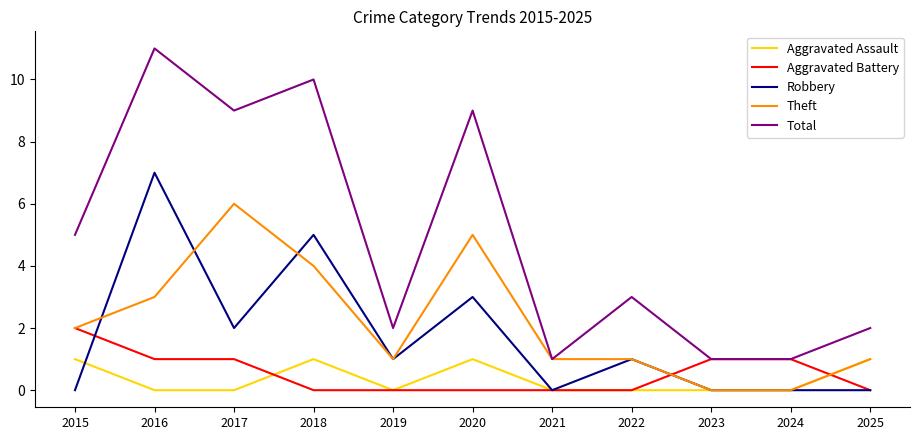

What is the spread (max minus min) of values at 2019?

2